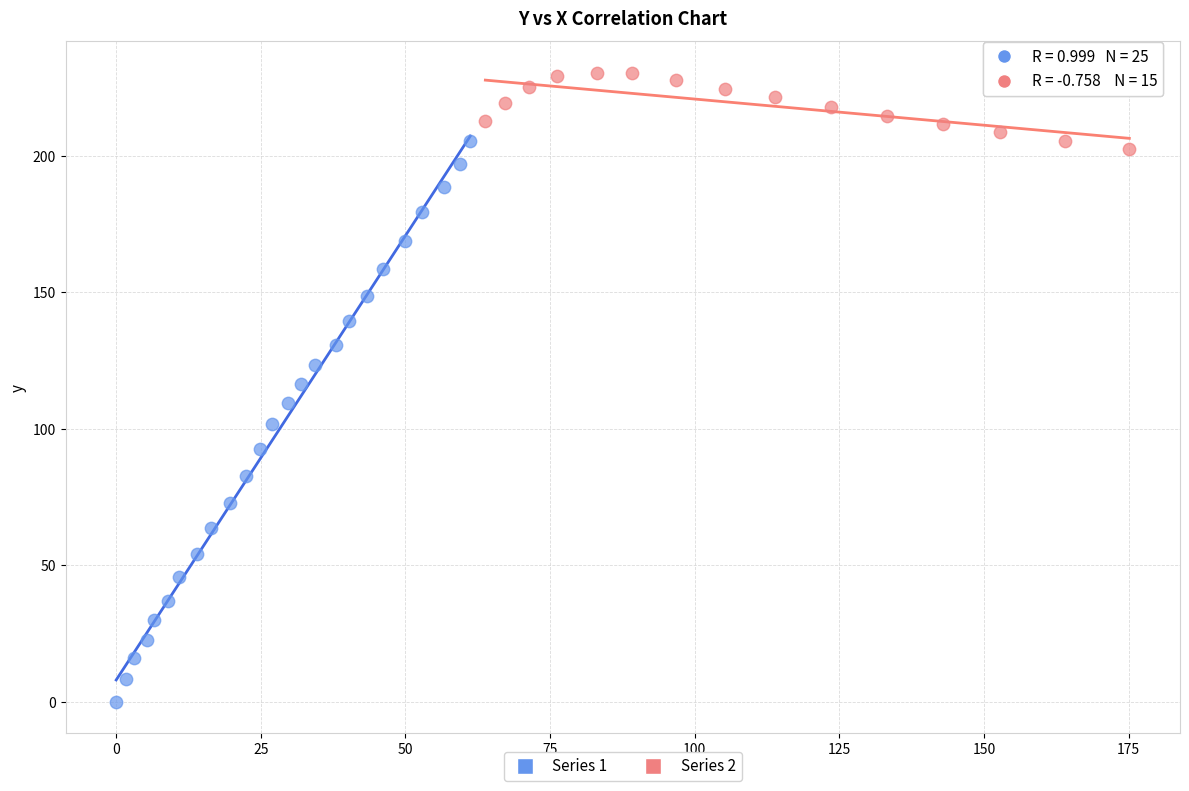

Which series has the widest spread of Y values?

Series 1